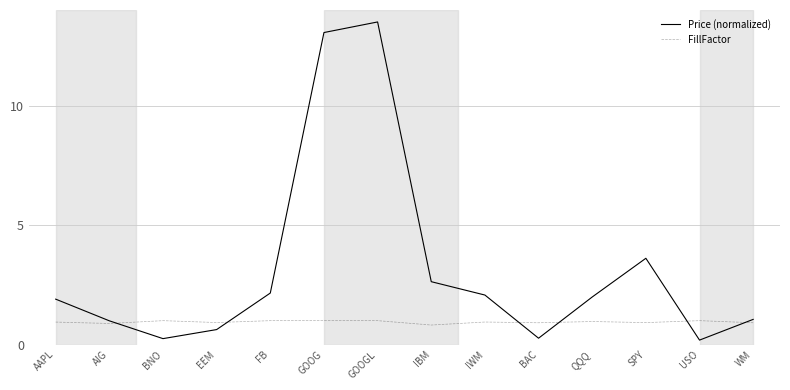

What position from the left is QQQ?

11